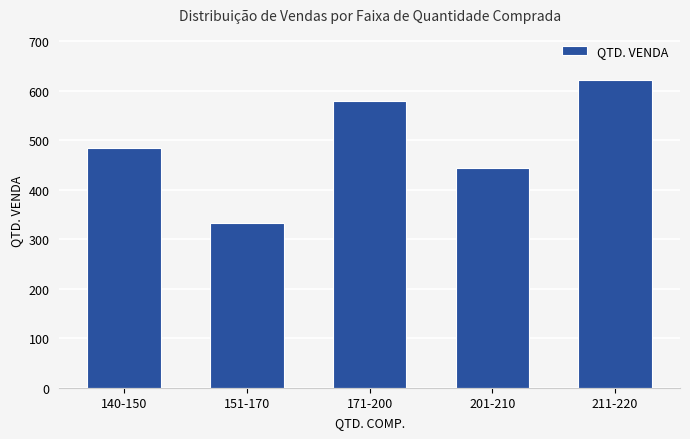

What is the approximate value at 211-220, to the nearest 50?

600